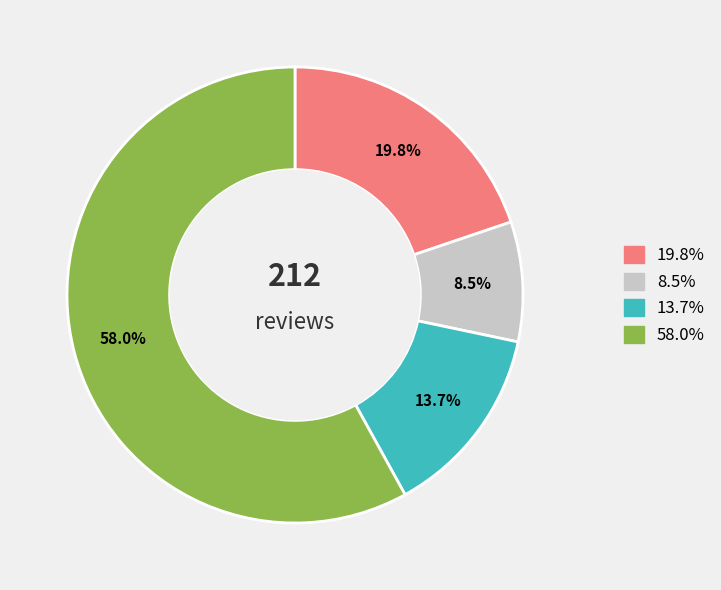

Is there any slice that represents more than half of the pie?

Yes